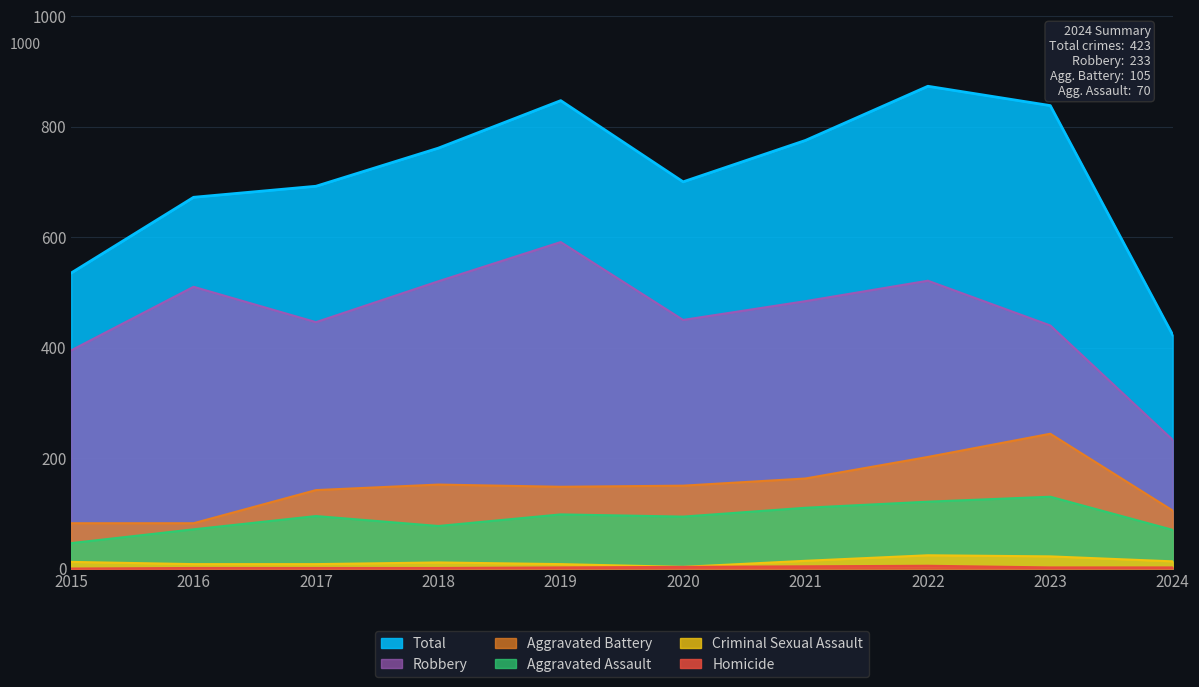

Reading left to right, list all the values displayed in this chart.

Aggravated Assault: 46	71	95	77	98	94	110	121	130	70
Aggravated Battery: 82	82	142	152	148	150	163	202	244	105
Criminal Sexual Assault: 12	8	8	11	8	3	14	24	22	13
Homicide: 0	1	1	1	2	3	4	5	2	2
Robbery: 395	510	446	520	591	450	484	521	440	233
Total: 535	672	692	761	847	700	775	873	838	423